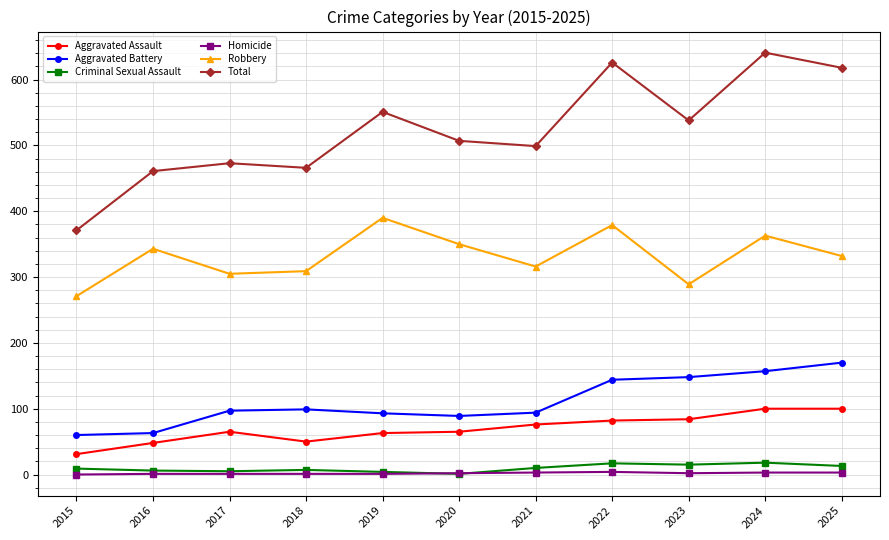

How many lines are shown in the chart?

6